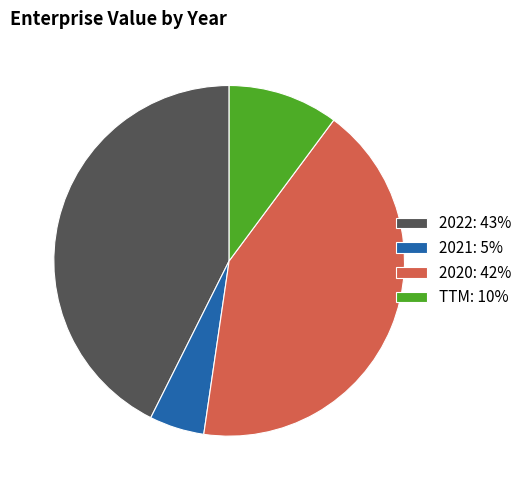

Combined, do TTM and 2020 account for over 50%?

Yes